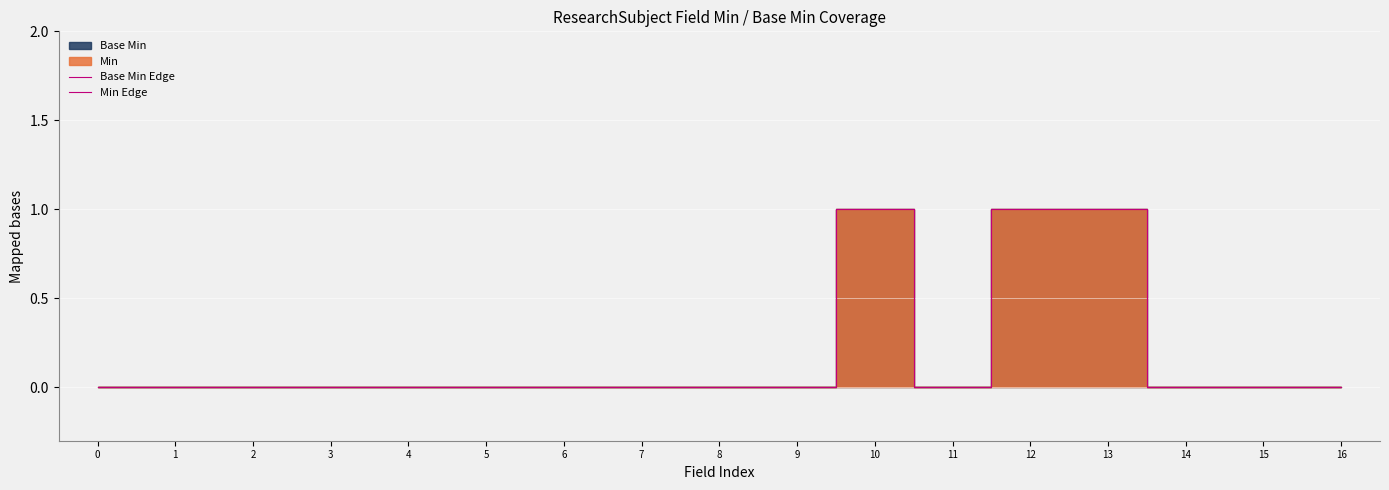

Reading right to left, transcribe all the data shown in this chart.

Base Min Edge: 16=0	15=0	14=0	13=1	12=1	11=0	10=1	9=0	8=0	7=0	6=0	5=0	4=0	3=0	2=0	1=0	0=0
Min Edge: 16=0	15=0	14=0	13=1	12=1	11=0	10=1	9=0	8=0	7=0	6=0	5=0	4=0	3=0	2=0	1=0	0=0